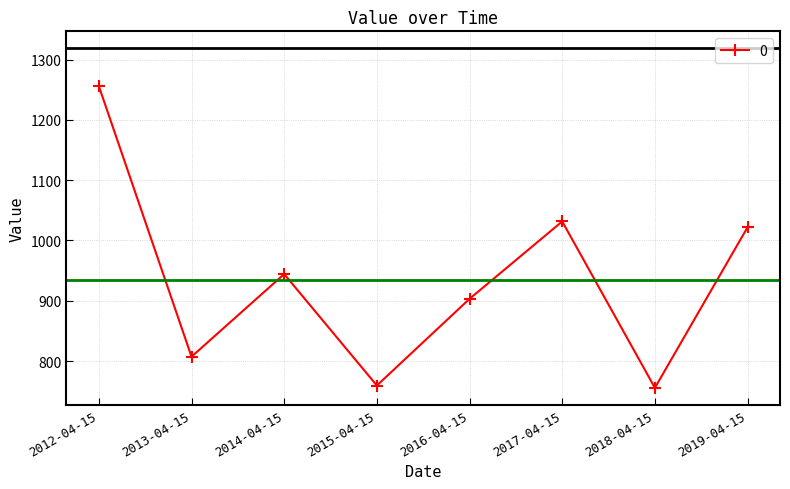

Between 2019-04-15 and 2013-04-15, which is larger?

2019-04-15